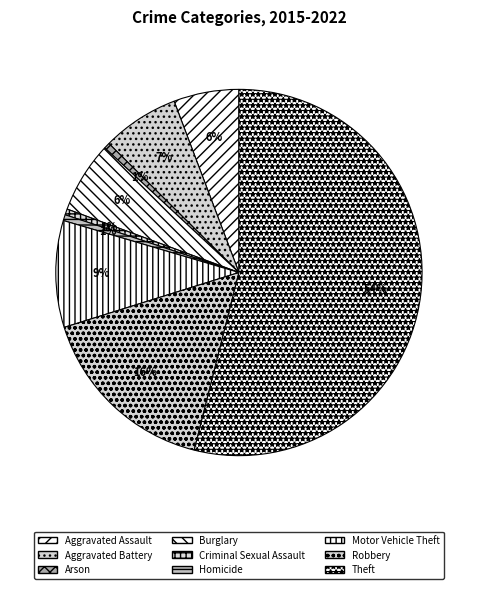

What percentage is the Burglary slice, to the nearest percent?

6%